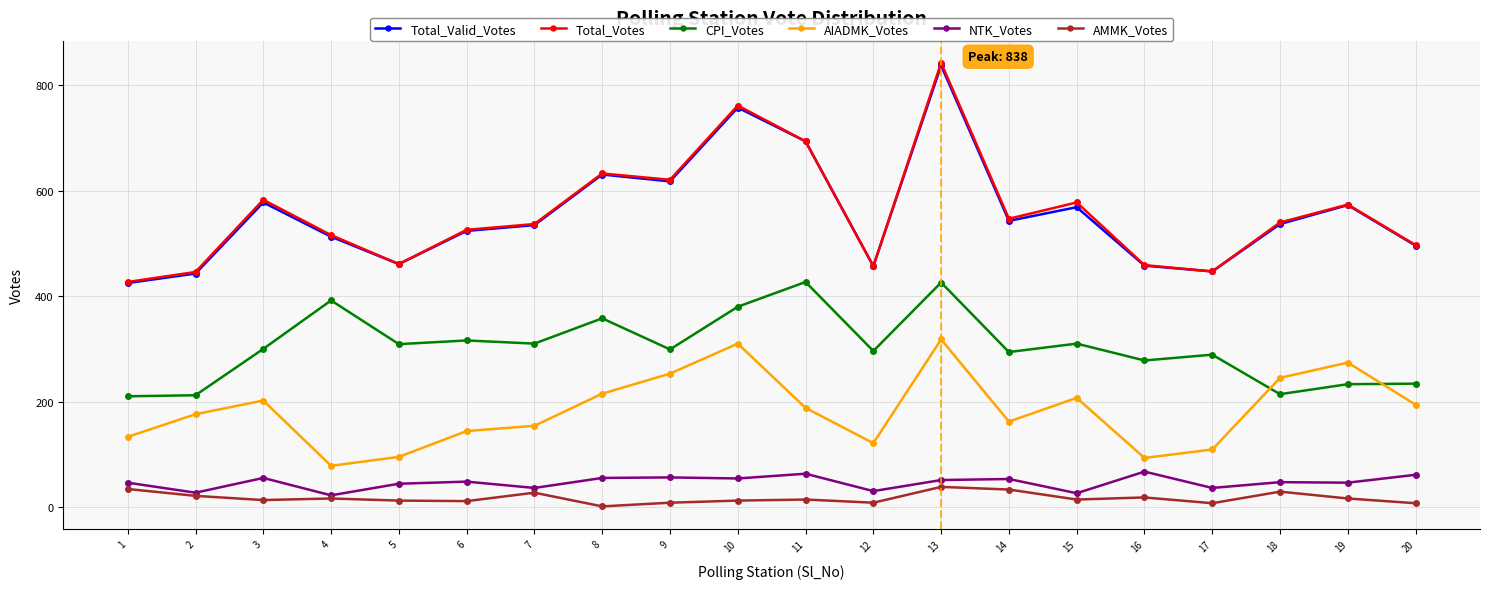

Does the chart have visible grid lines?

Yes